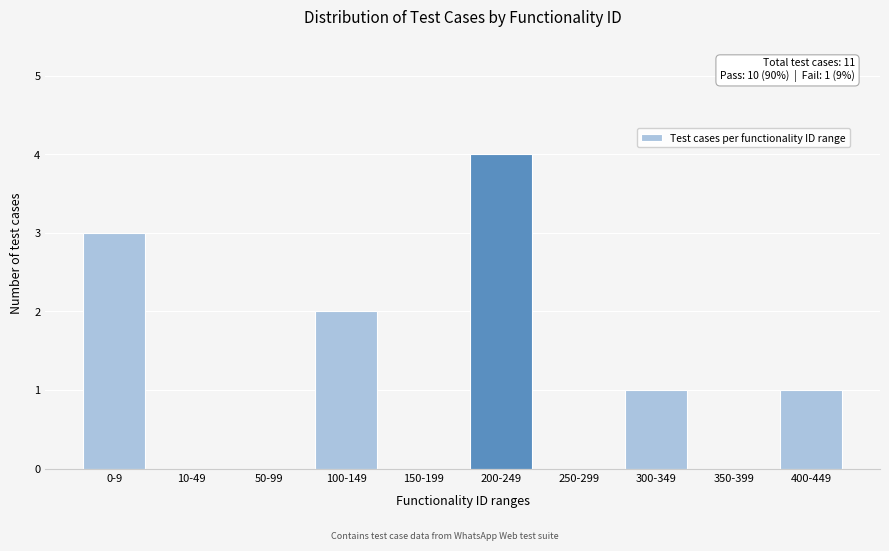

Reading right to left, list all the values displayed in this chart.

400-449=1	350-399=0	300-349=1	250-299=0	200-249=4	150-199=0	100-149=2	50-99=0	10-49=0	0-9=3